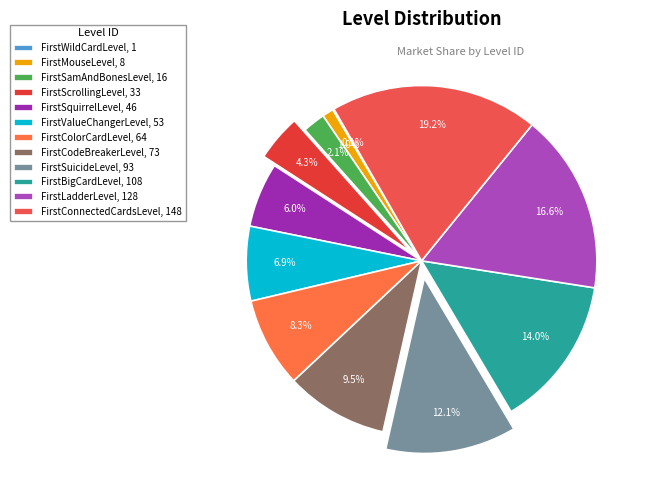

How many slices are in this pie chart?

12